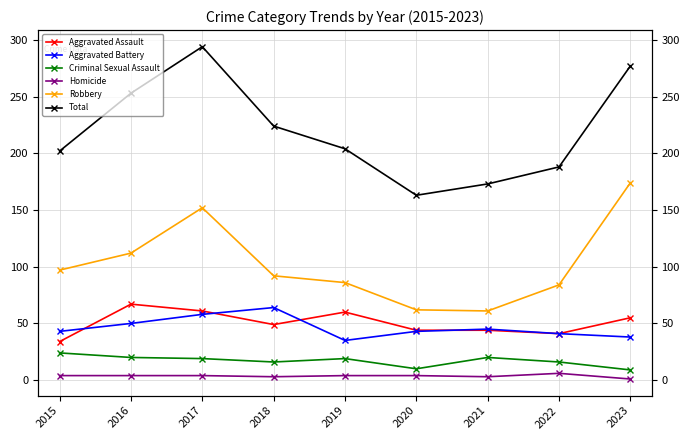

What are all the series names shown in the legend?

Aggravated Assault, Aggravated Battery, Criminal Sexual Assault, Homicide, Robbery, Total